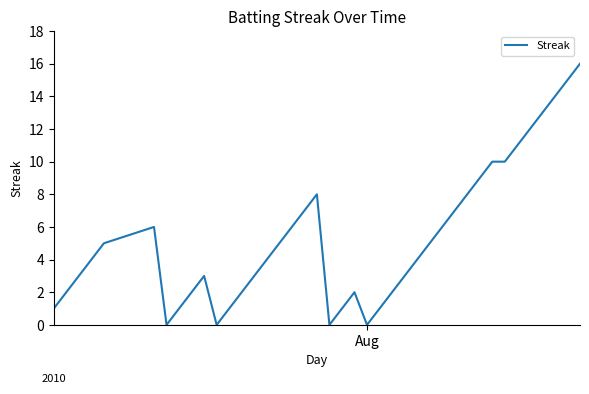

What is the maximum value shown in the chart?

16